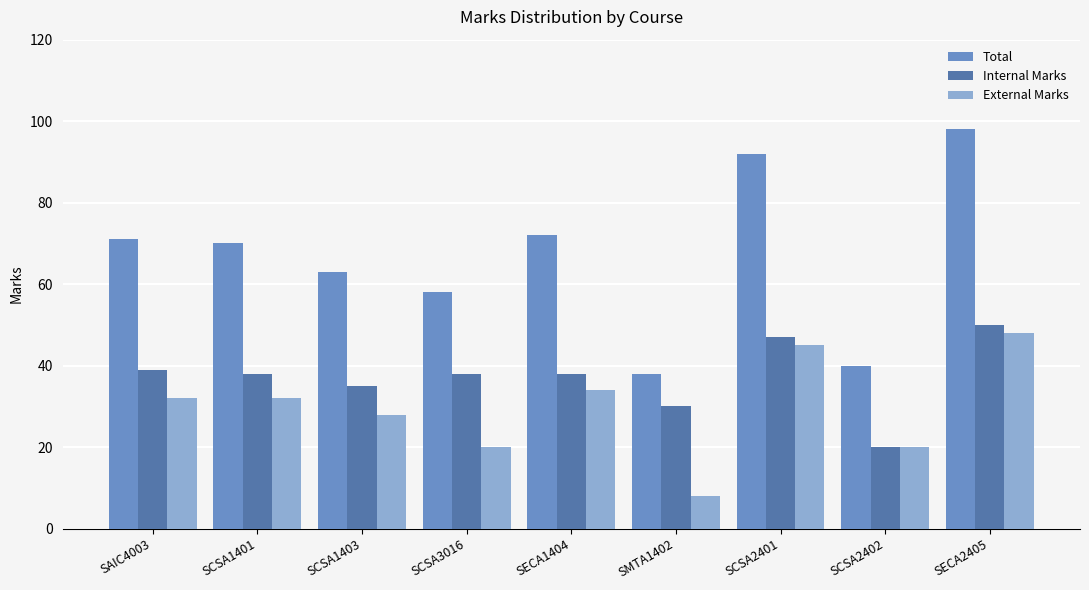

Reading left to right, transcribe all the data shown in this chart.

Total: SAIC4003=71	SCSA1401=70	SCSA1403=63	SCSA3016=58	SECA1404=72	SMTA1402=38	SCSA2401=92	SCSA2402=40	SECA2405=98
Internal Marks: SAIC4003=39	SCSA1401=38	SCSA1403=35	SCSA3016=38	SECA1404=38	SMTA1402=30	SCSA2401=47	SCSA2402=20	SECA2405=50
External Marks: SAIC4003=32	SCSA1401=32	SCSA1403=28	SCSA3016=20	SECA1404=34	SMTA1402=8	SCSA2401=45	SCSA2402=20	SECA2405=48